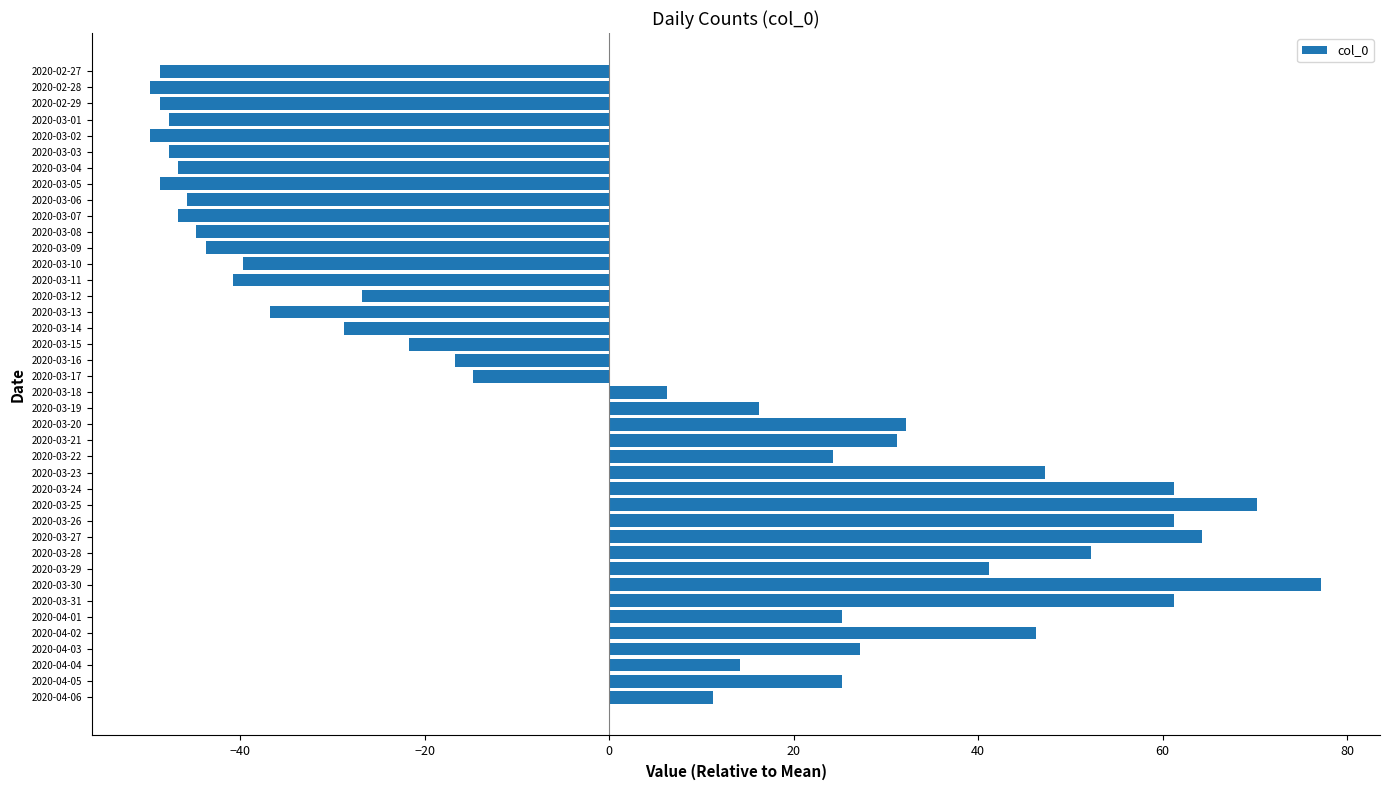

What is the change in value from 2020-03-16 to 2020-03-25?

+87.0